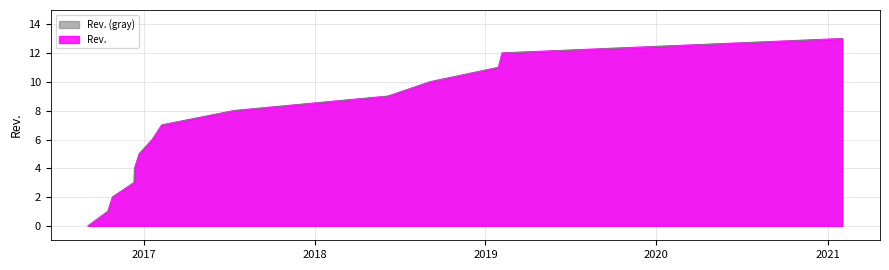

What is the change in value from 2018-06-07 to 2019-01-29?

+2